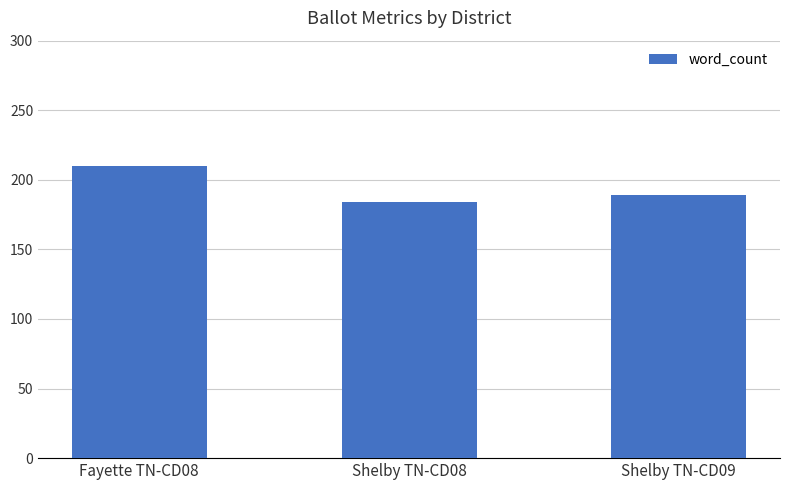

Rank the categories by value from highest to lowest.

Fayette TN-CD08, Shelby TN-CD09, Shelby TN-CD08